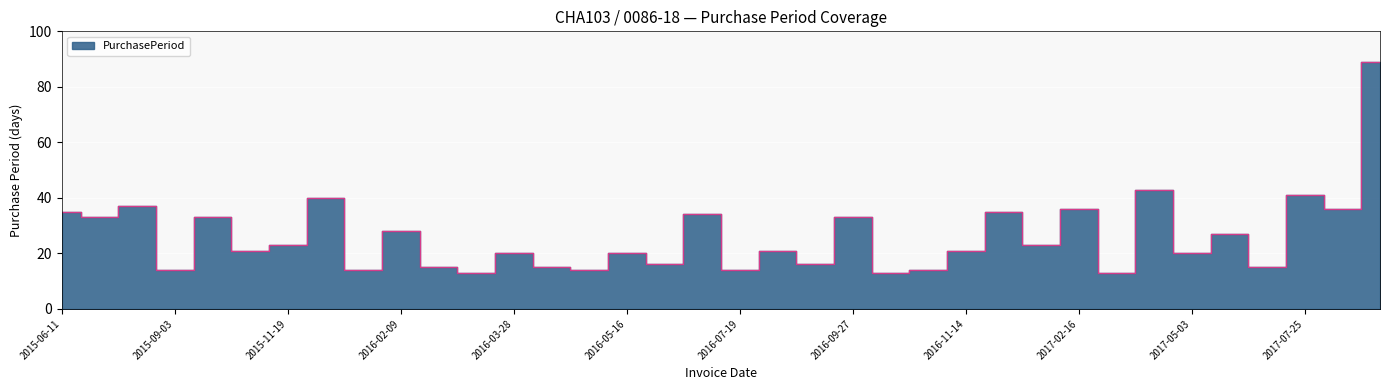

Does the chart display data point markers on the line(s)?

No